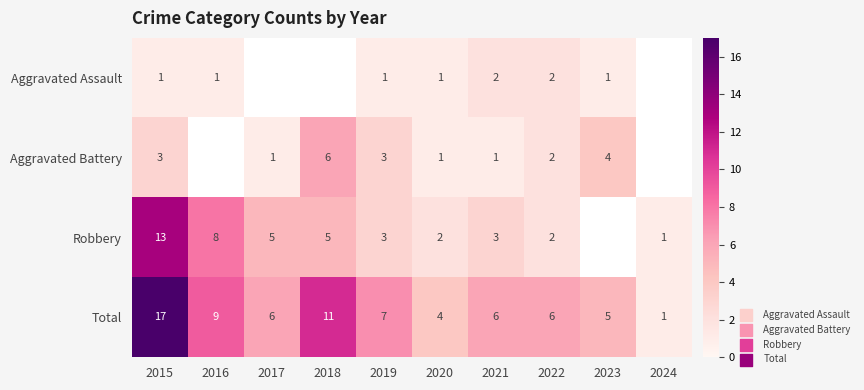

At 2021, list the series in order from smallest to largest.

Aggravated Battery, Aggravated Assault, Robbery, Total